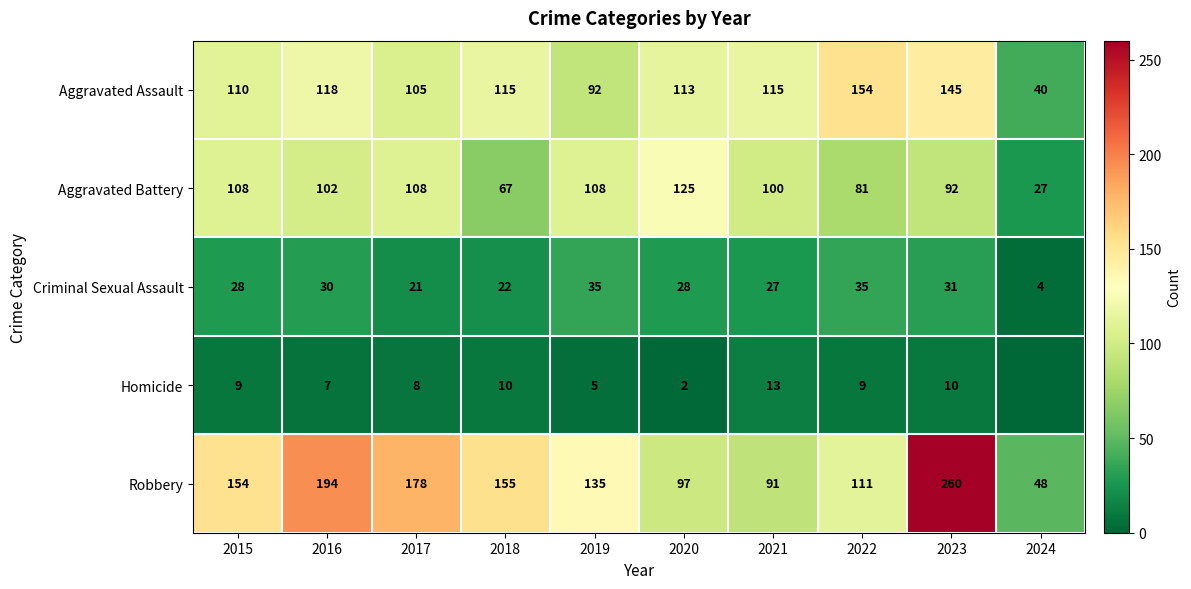

At which label does Aggravated Assault reach its minimum?

2024